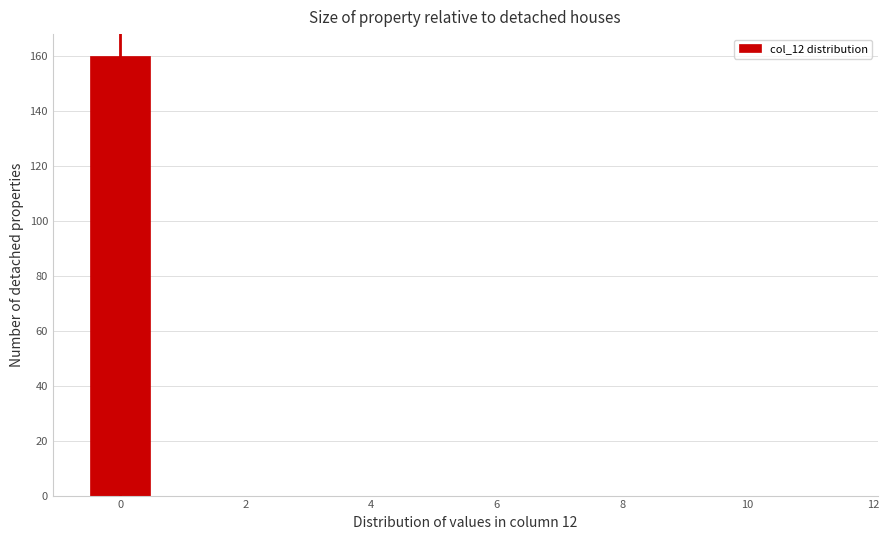

What is the height of the bar covering -0.5 to 0.5 on the x-axis? Neither the bar edges nor the heights are printed on the chart, so give them approximately, as read against the axes.

160